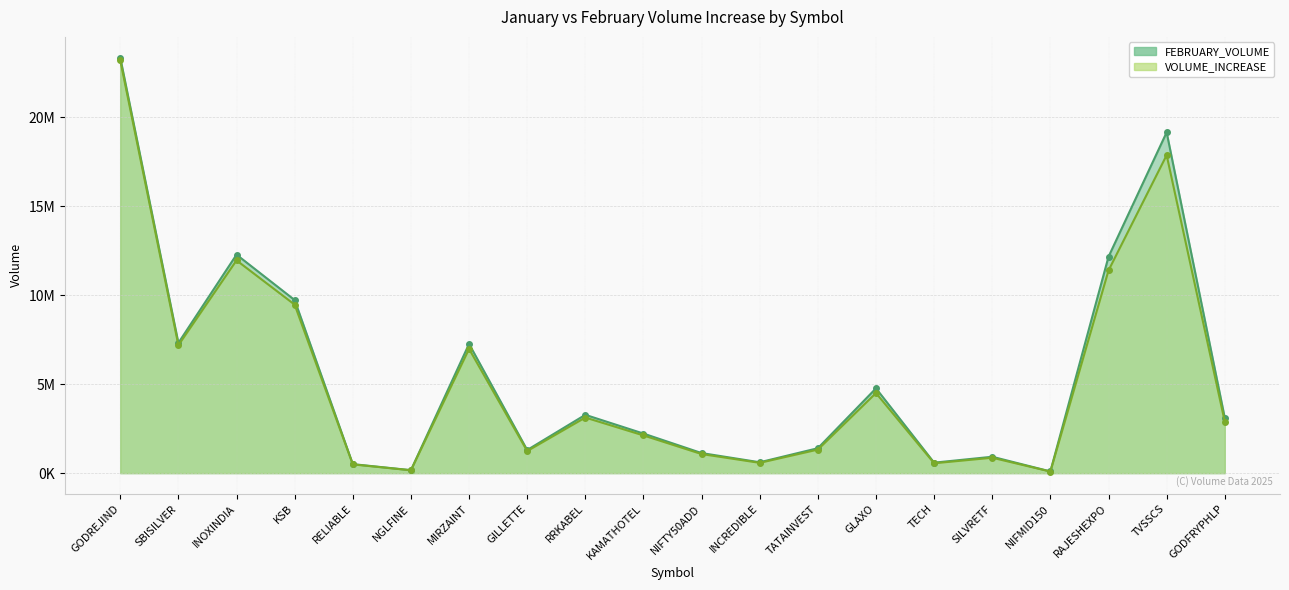

Which series has the largest total across all categories?

FEBRUARY_VOLUME